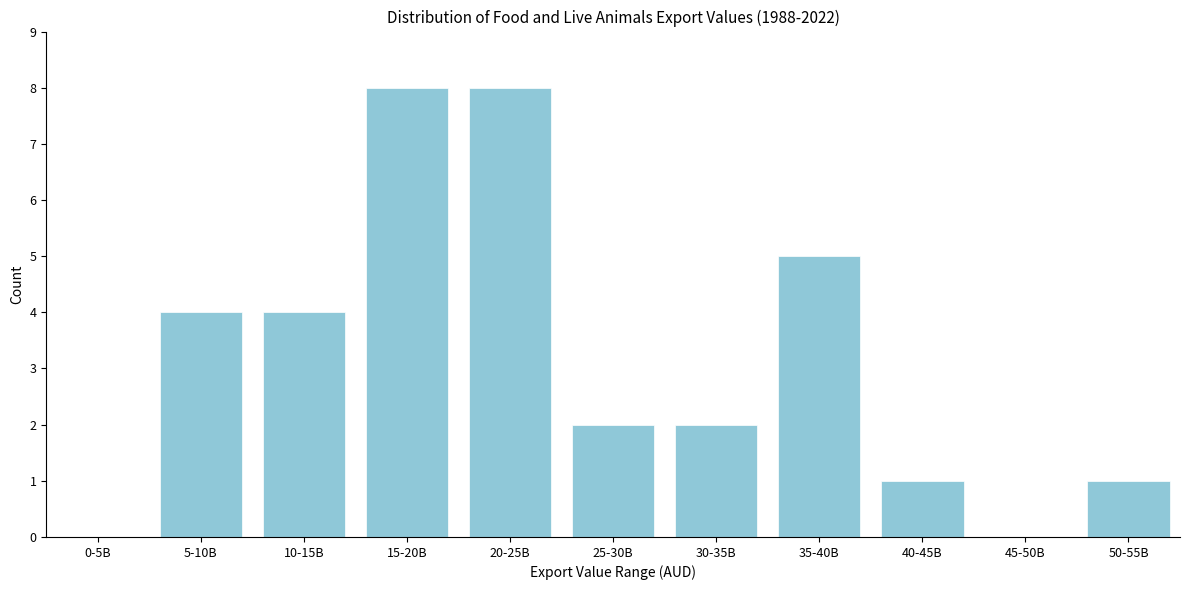

Reading left to right, what are all the values shown in this chart?

0-5B=0	5-10B=4	10-15B=4	15-20B=8	20-25B=8	25-30B=2	30-35B=2	35-40B=5	40-45B=1	45-50B=0	50-55B=1